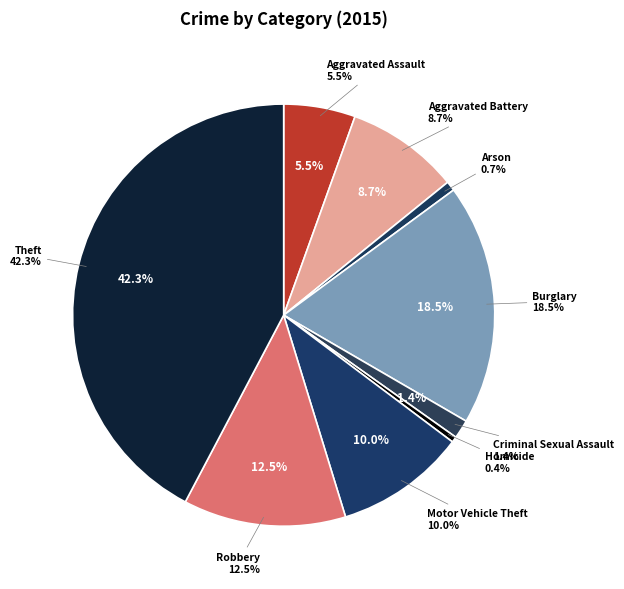

Combined, do Theft and Aggravated Battery account for over 50%?

Yes